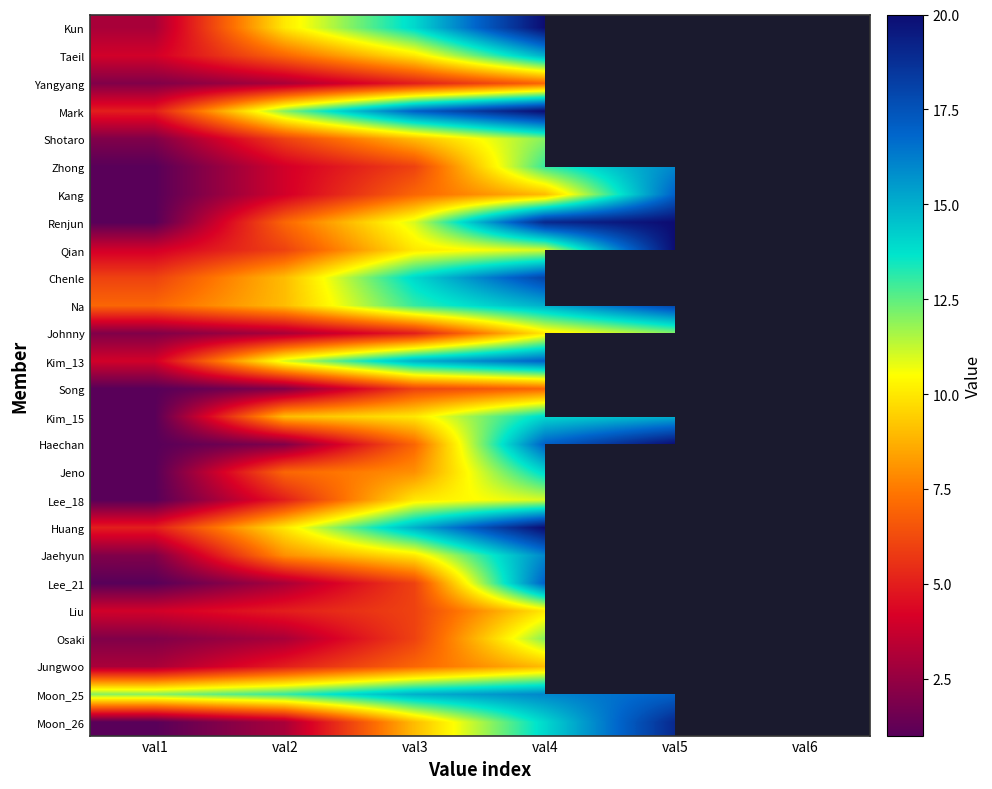

At which category is the sum across all series the highest?

val4